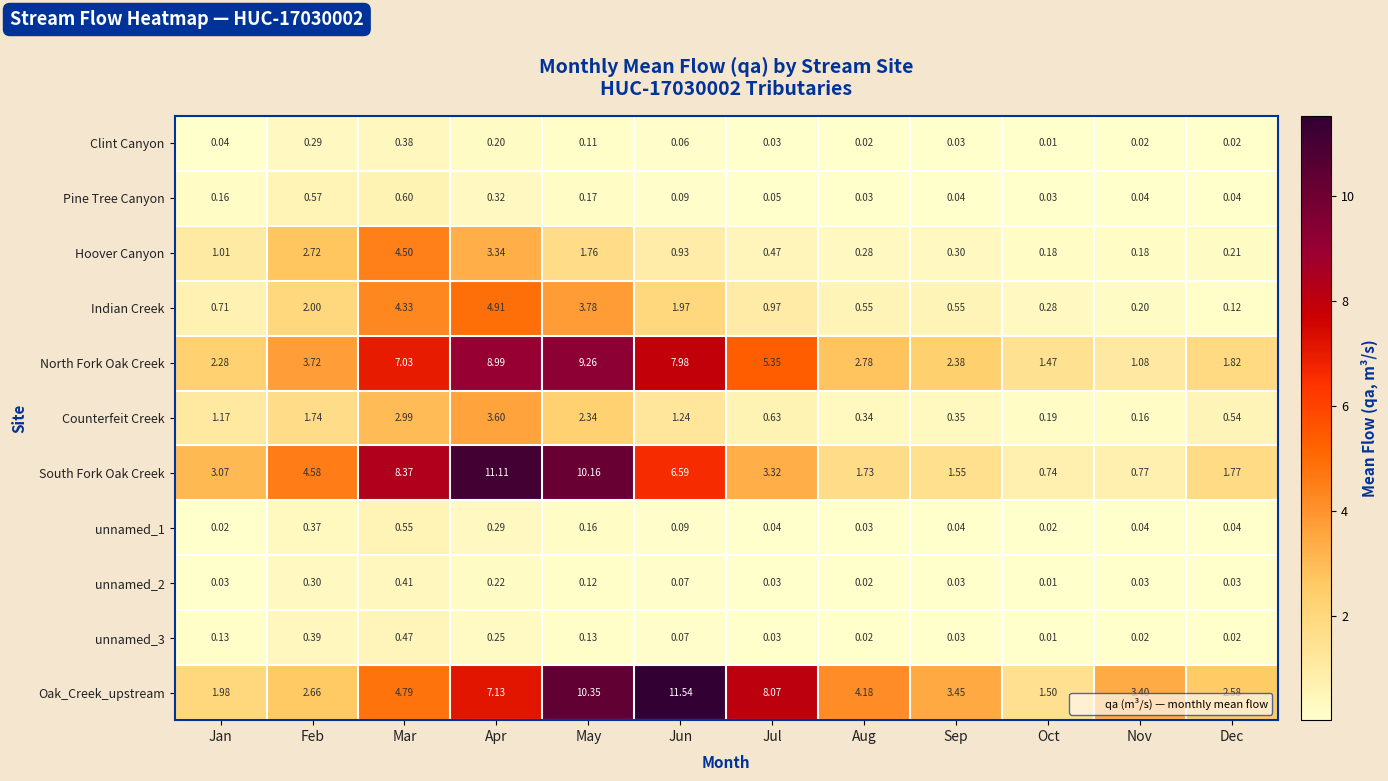

Where is Oak_Creek_upstream nearest to the value 6?

Apr